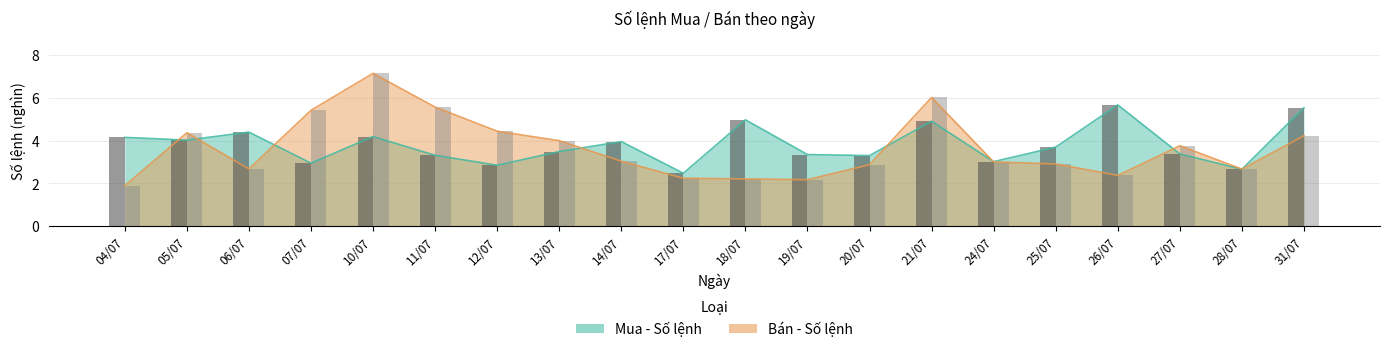

What is the difference between the maximum and minimum values in the Bán - Số lệnh series?

5.2